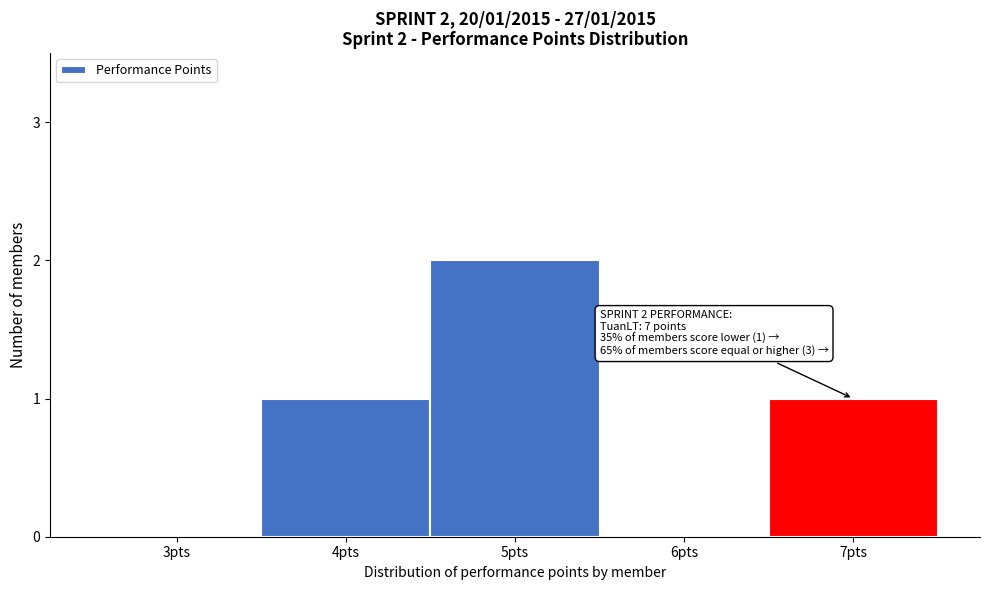

Reading left to right, what are all the values shown in this chart?

3pts=0	4pts=1	5pts=2	6pts=0	7pts=1